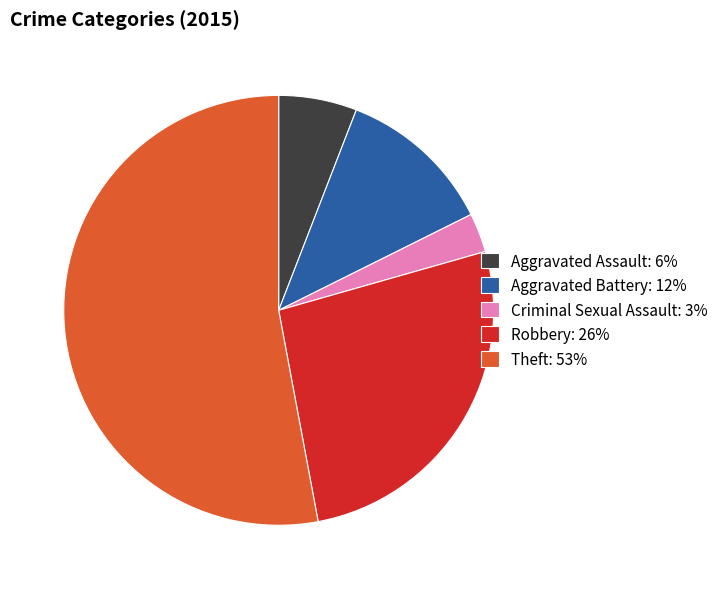

What is the smallest slice in the pie chart?

Criminal Sexual Assault